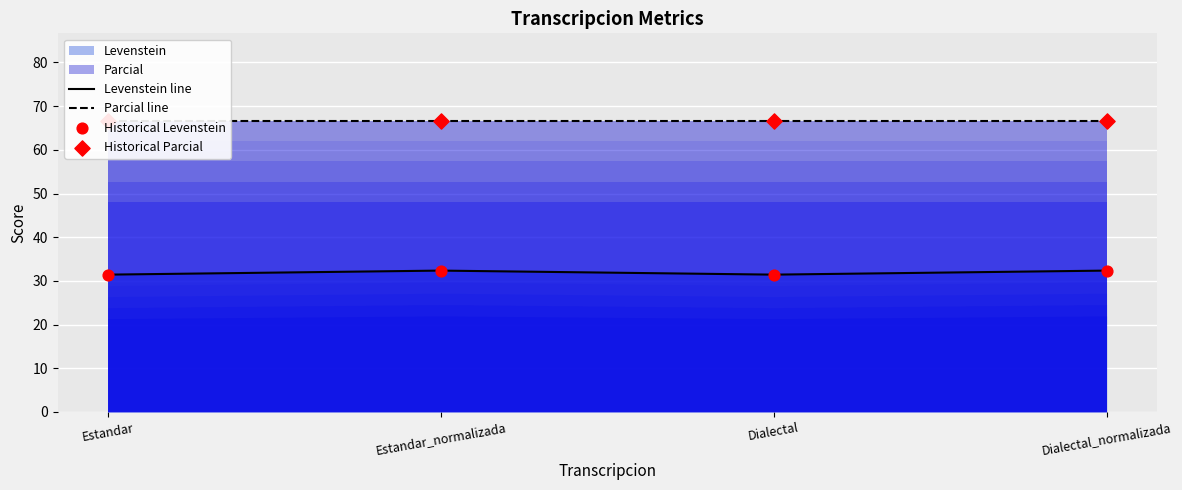

True or false: Levenstein line has a value of 31.4 at Estandar.

True